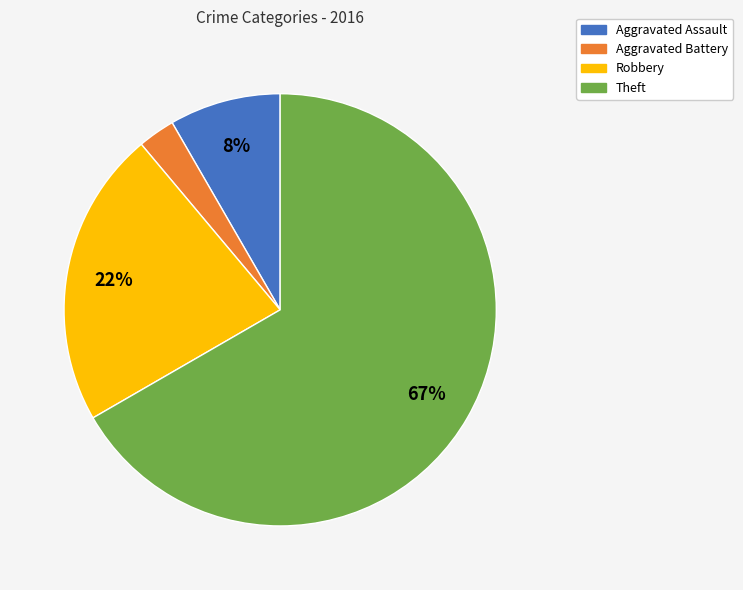

Does Theft represent more than half of the total?

Yes